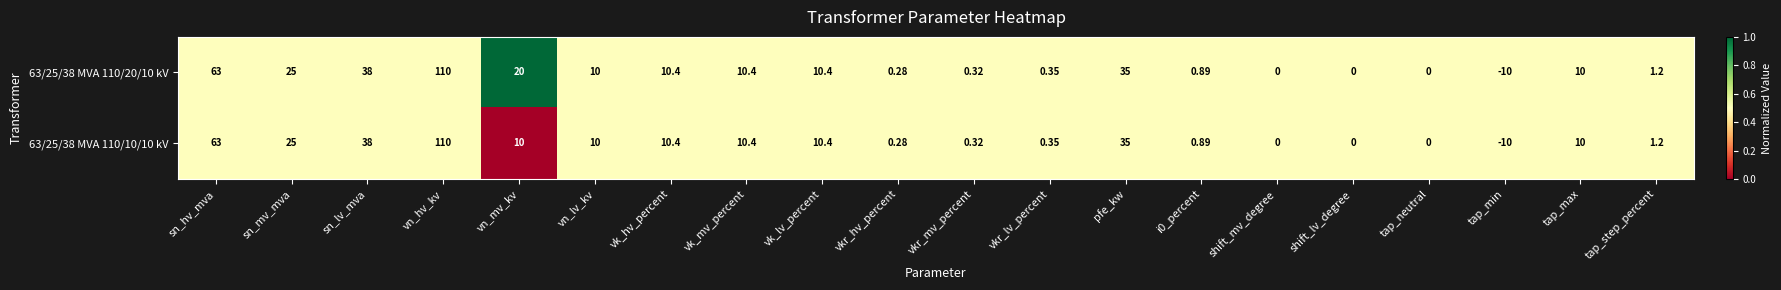

Where does the 63/25/38 MVA 110/20/10 kV series first go above 10?

sn_hv_mva